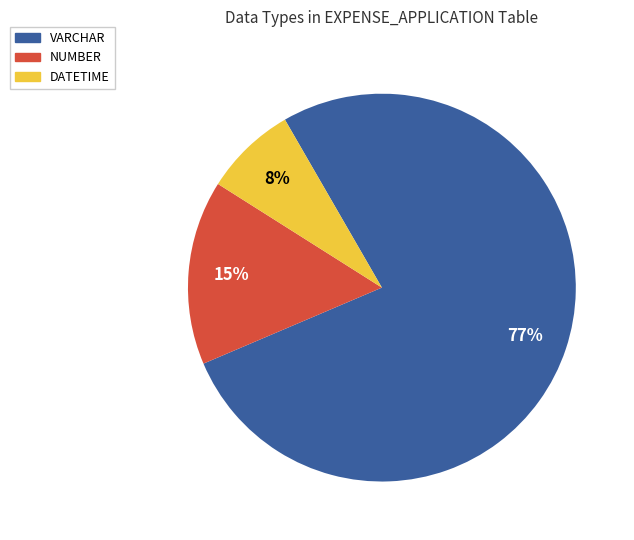

Which category accounts for the majority?

VARCHAR